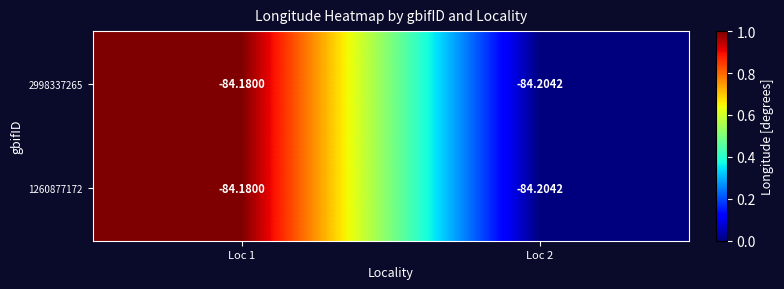

Reading left to right, transcribe all the data shown in this chart.

2998337265: Loc 1=-84	Loc 2=-84
1260877172: Loc 1=-84	Loc 2=-84